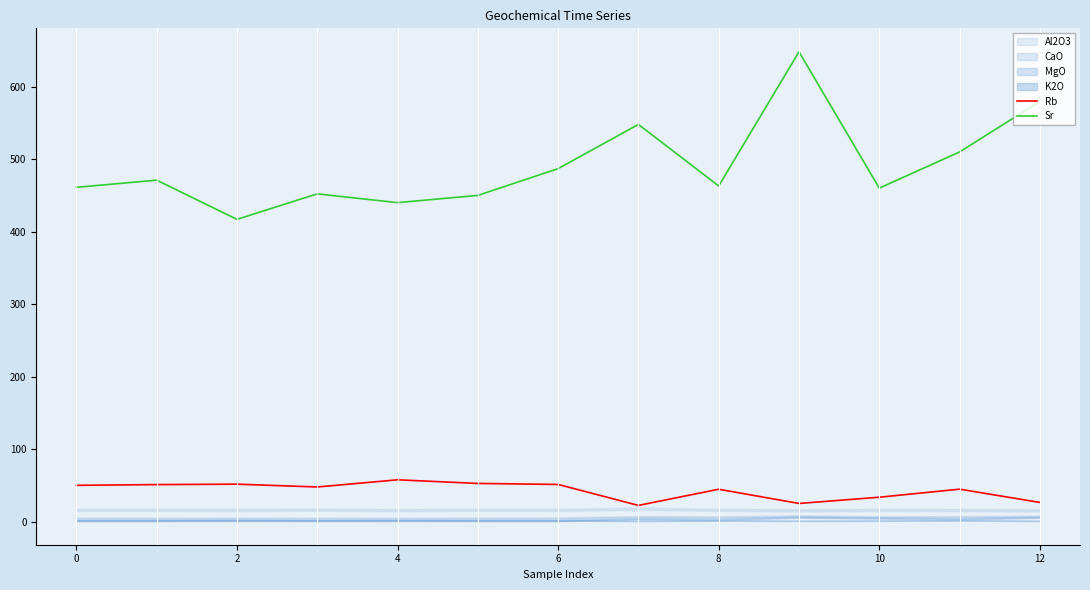

True or false: Rb and Sr cross at least once.

False